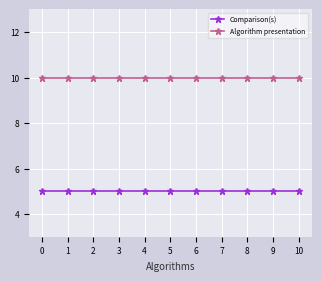

True or false: Comparison(s) and Algorithm presentation intersect in this chart.

False